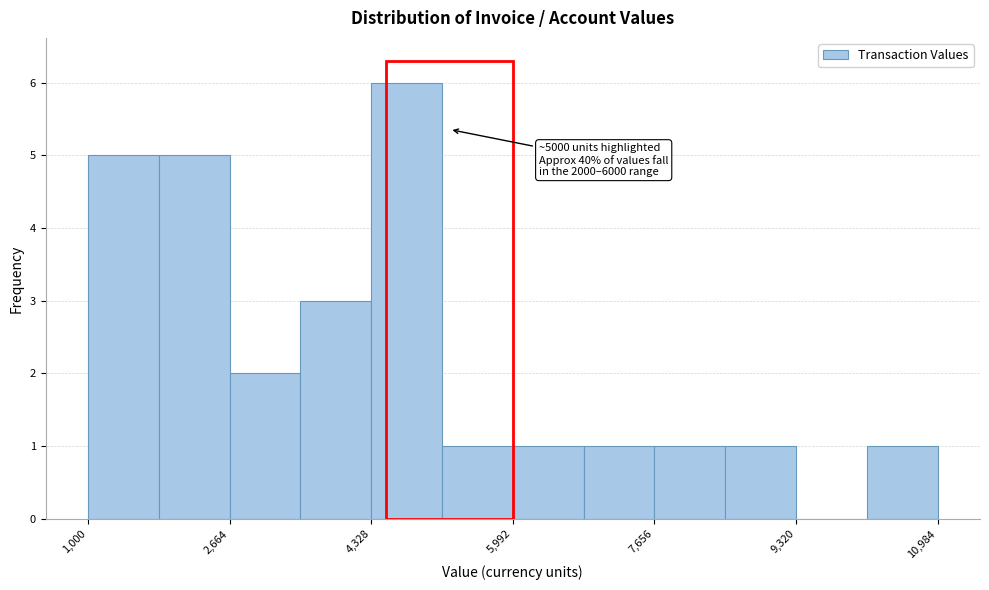

Which range on the x-axis has the tallest bar?

4400 to 5200